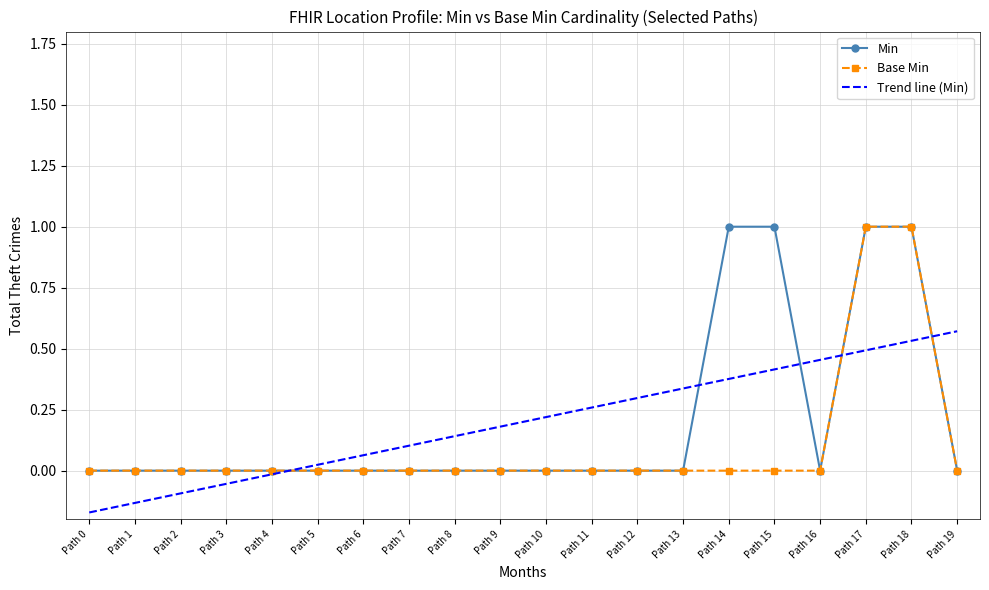

Reading left to right, what are all the values shown in this chart?

Min: 0	0	0	0	0	0	0	0	0	0	0	0	0	0	1	1	0	1	1	0
Base Min: 0	0	0	0	0	0	0	0	0	0	0	0	0	0	0	0	0	1	1	0